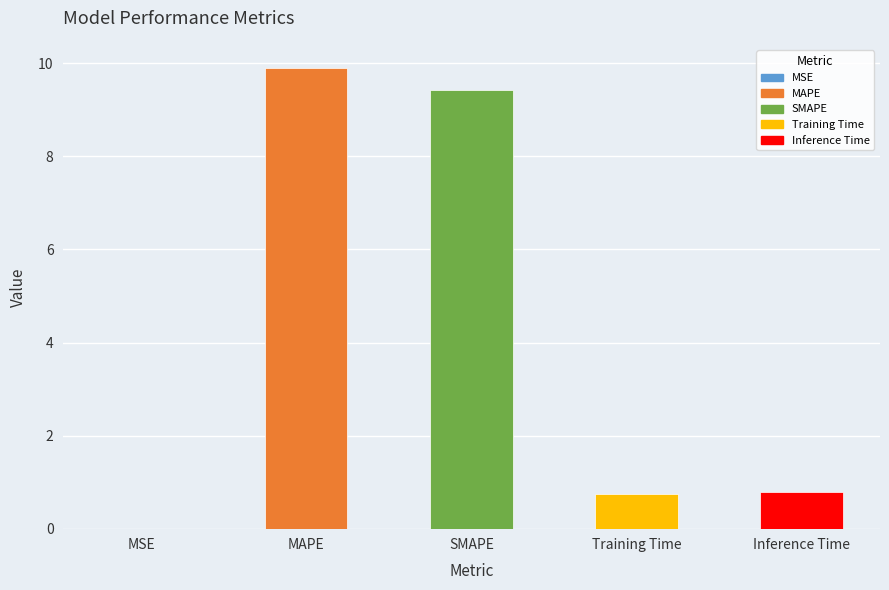

What is the ratio of the value at Training Time to the value at MAPE?

0.1